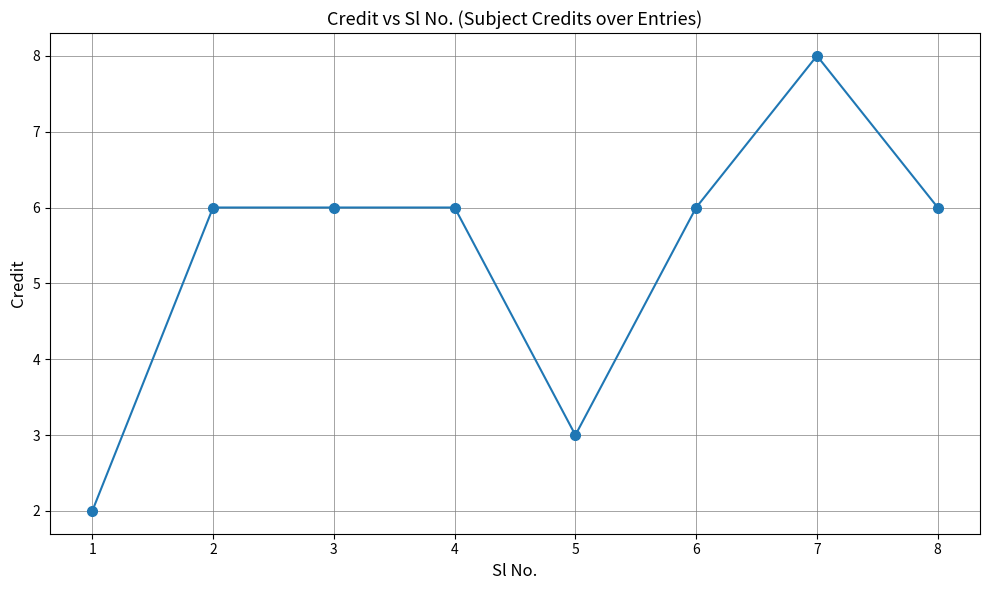

What is the value of the 5th point from the left?

3